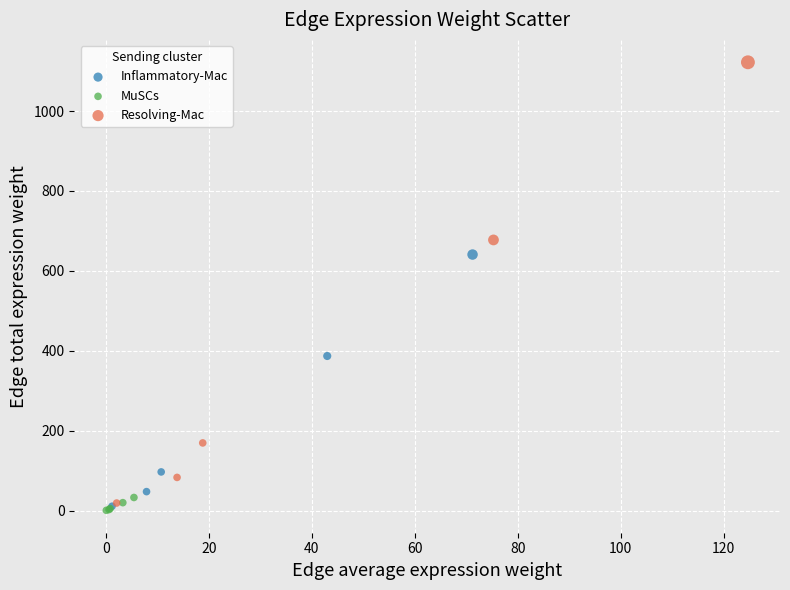

Which series contains the highest Y value?

Resolving-Mac